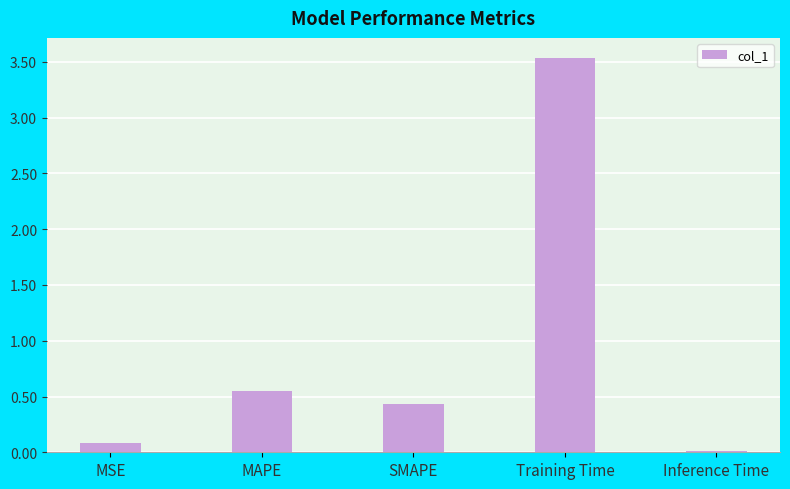

What position from the left is SMAPE?

3